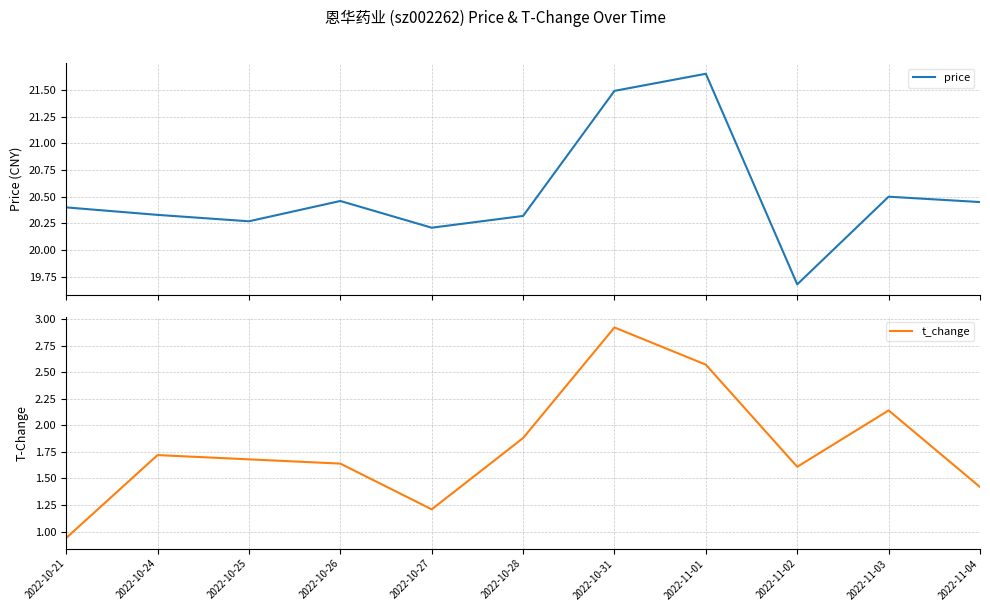

Is the value of t_change at 2022-10-27 greater than the value of price at 2022-11-01?

No